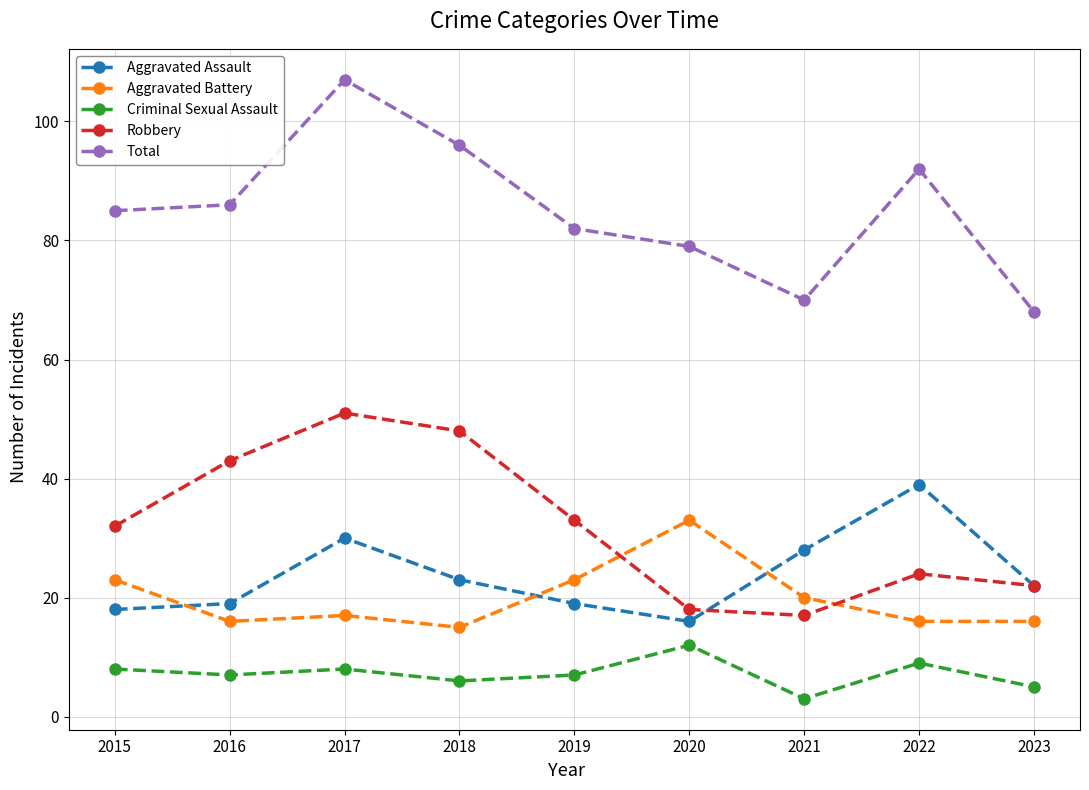

Which series has the largest total across all categories?

Total